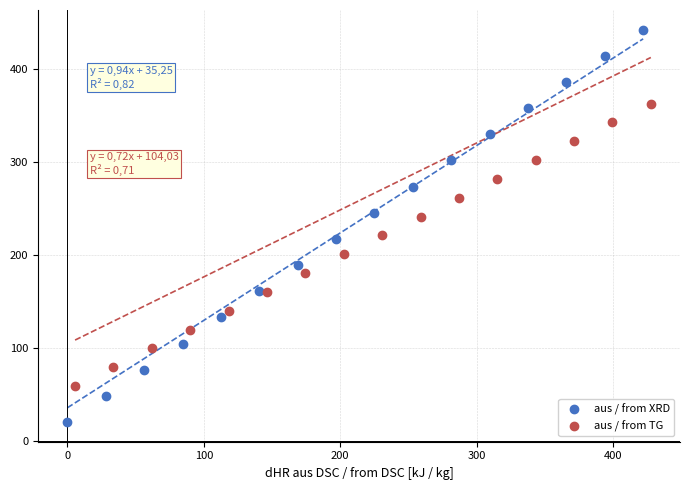

What are all the series names shown in the legend?

aus / from XRD, aus / from TG